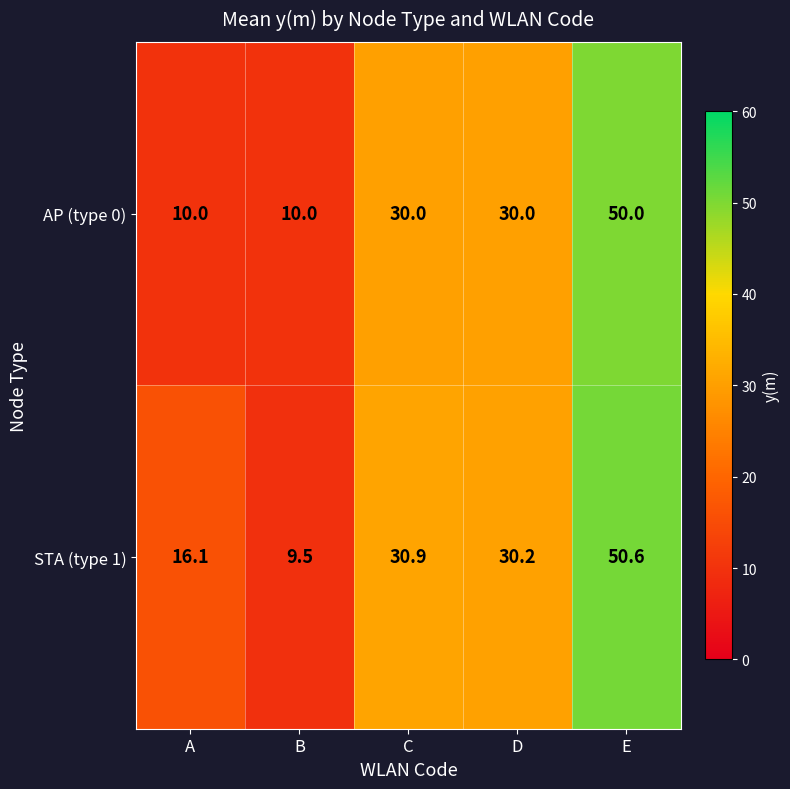

Is it true that STA (type 1) equals 50.6 at E?

True